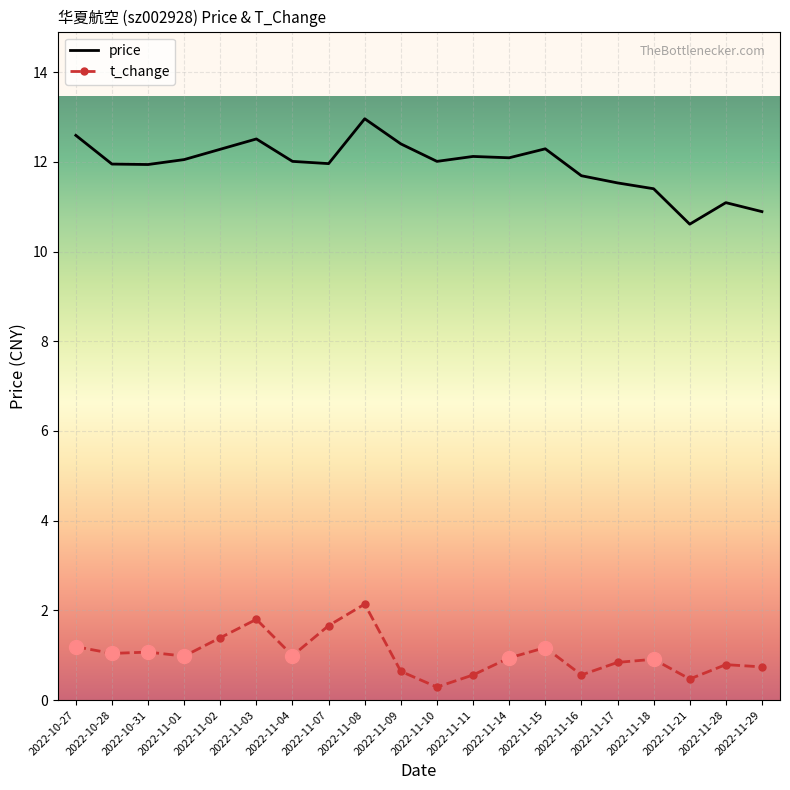

What is the difference between the highest and lowest values at 2022-11-04?

11.0